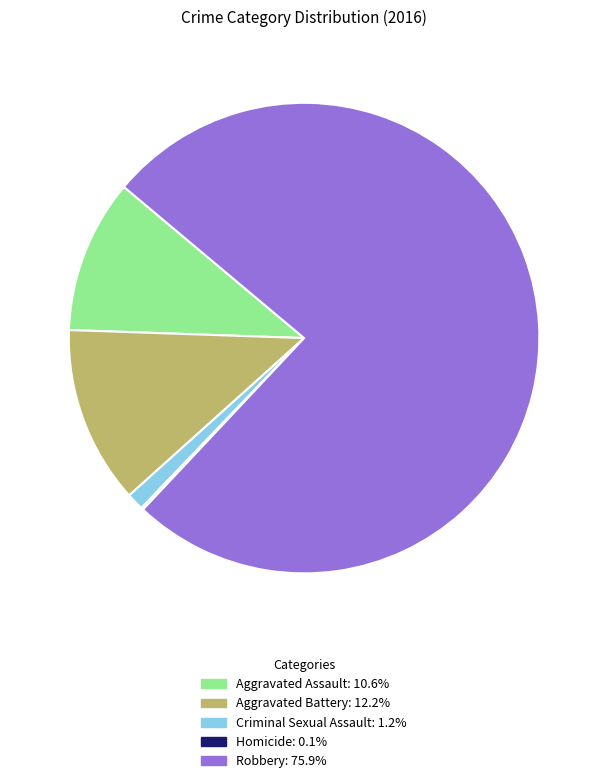

Which slice is the largest?

Robbery